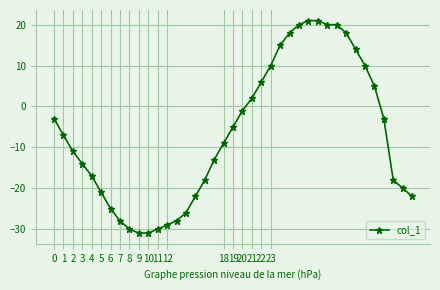

What is the average value?

-7